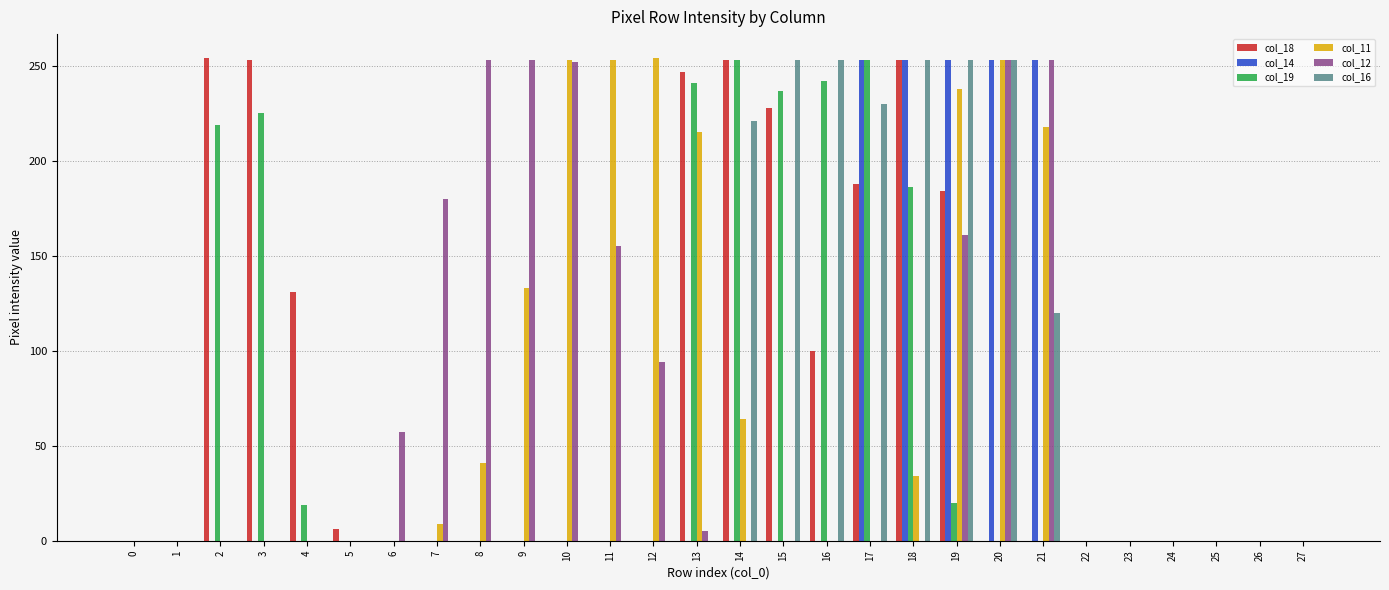

The col_14 series shows 253 at 17. True or false?

True